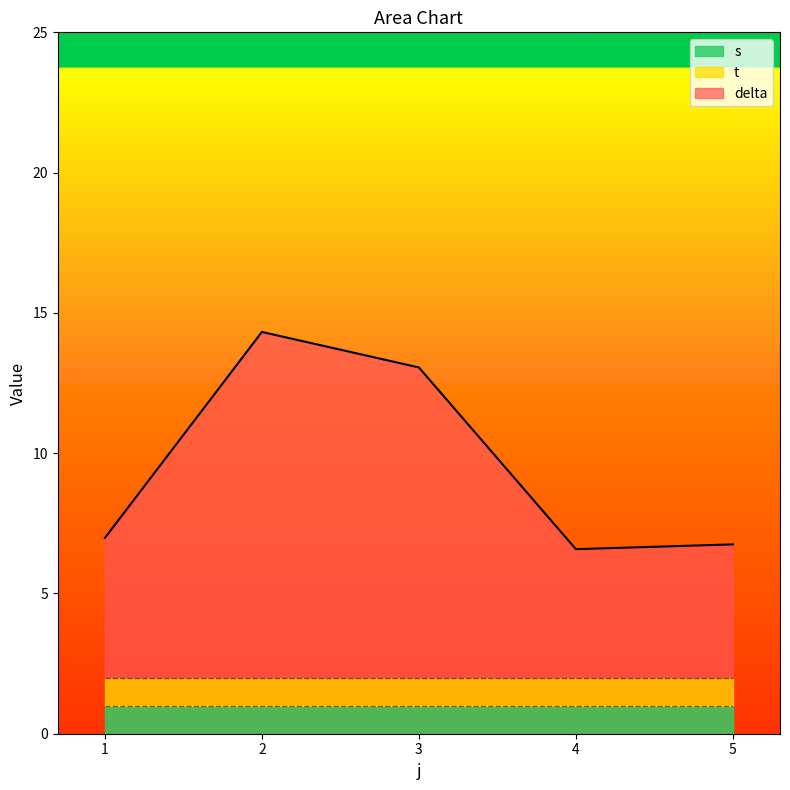

Reading right to left, extract all data points from this chart.

delta: 4.7	4.6	11.1	12.3	5.0
t: 1.0	1.0	1.0	1.0	1.0
s: 1.0	1.0	1.0	1.0	1.0